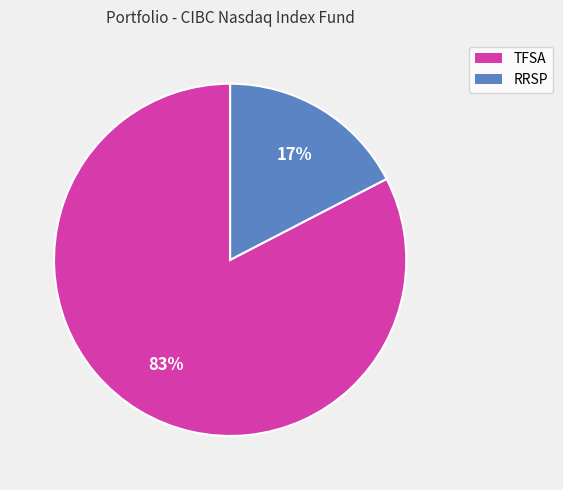

Is there any slice that represents more than half of the pie?

Yes